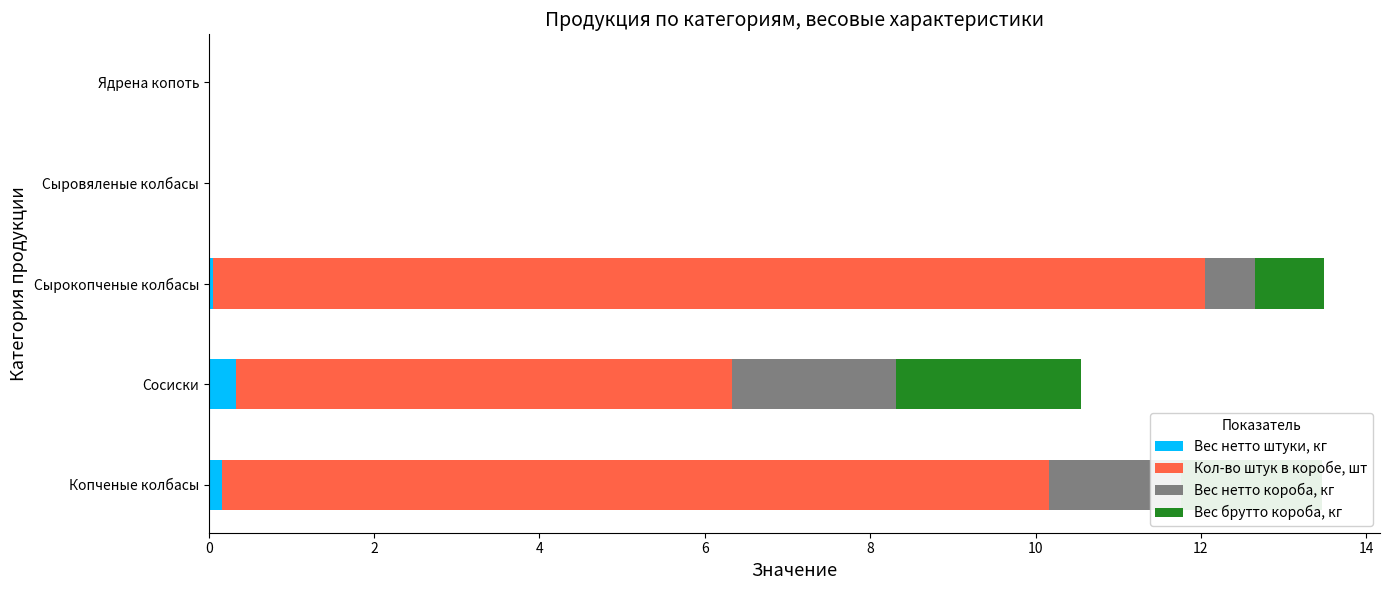

True or false: Вес нетто штуки, кг has a value of 0.0 at Ядрена копоть.

True